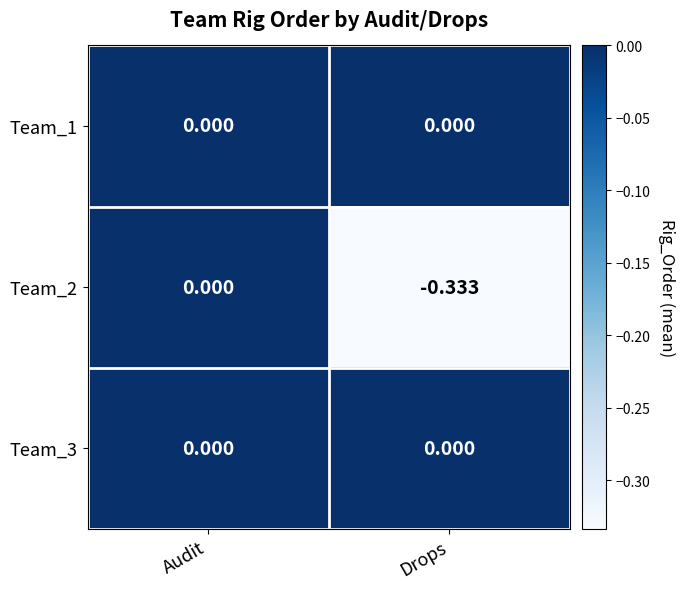

Where is Team_2 nearest to the value 0?

Audit